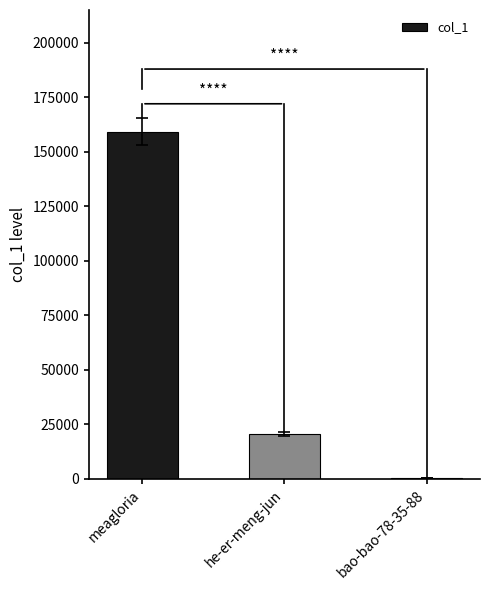

Which has a higher value, bao-bao-78-35-88 or meagloria?

meagloria